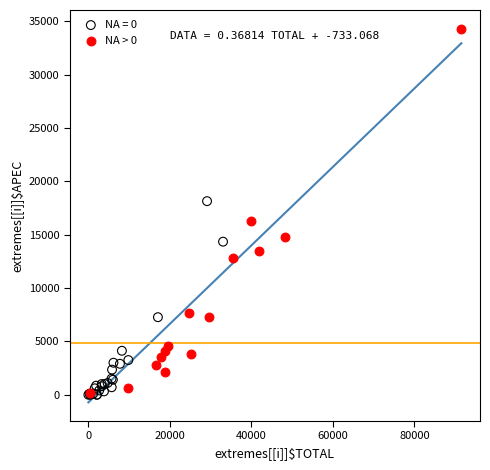

Which series contains the highest Y value?

NA > 0